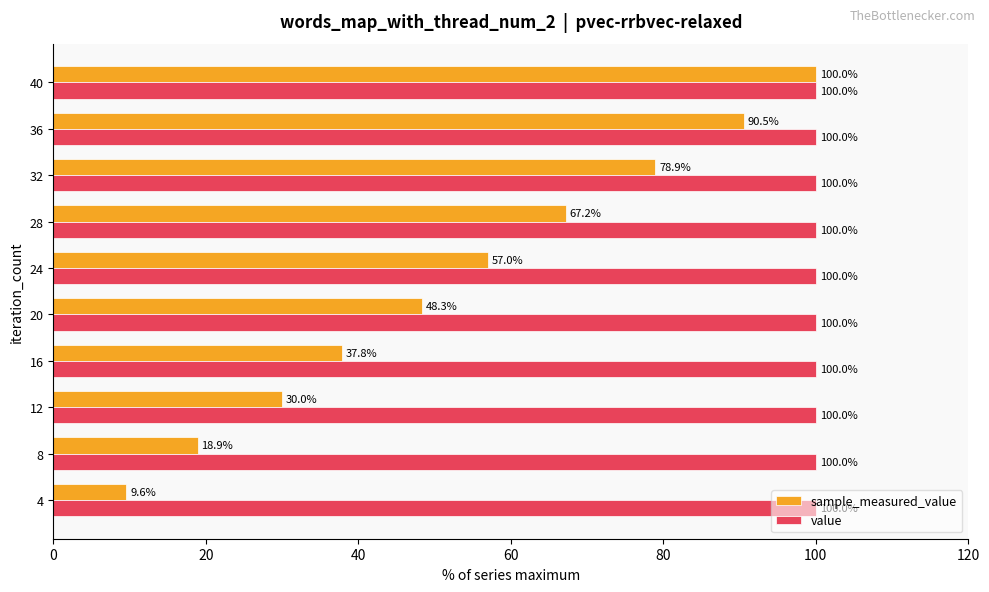

The sample_measured_value series shows 18.9 at 8. True or false?

True